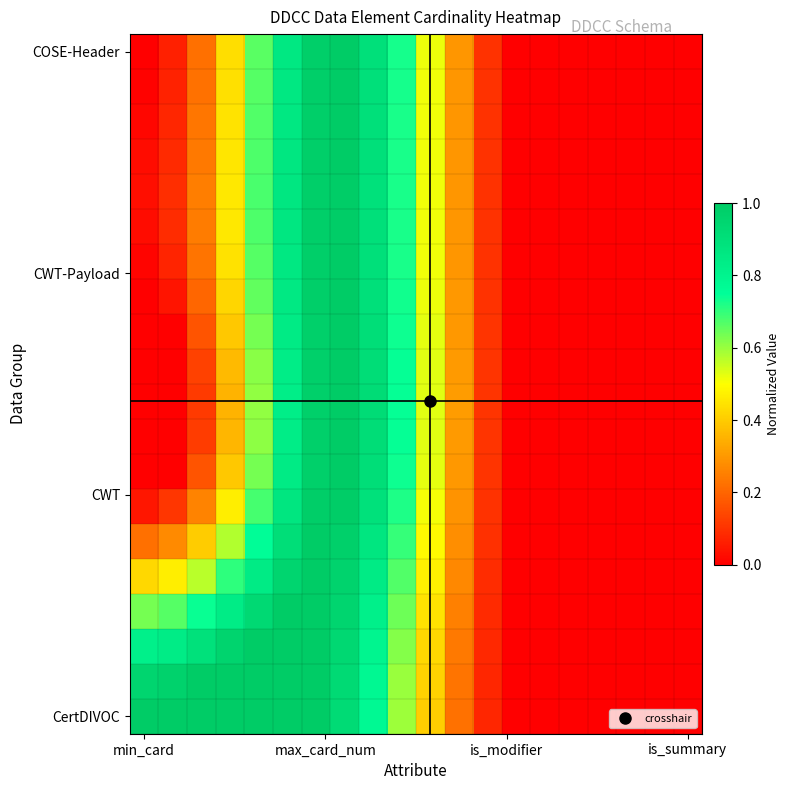

Which category has the lowest value across all series?

min_card